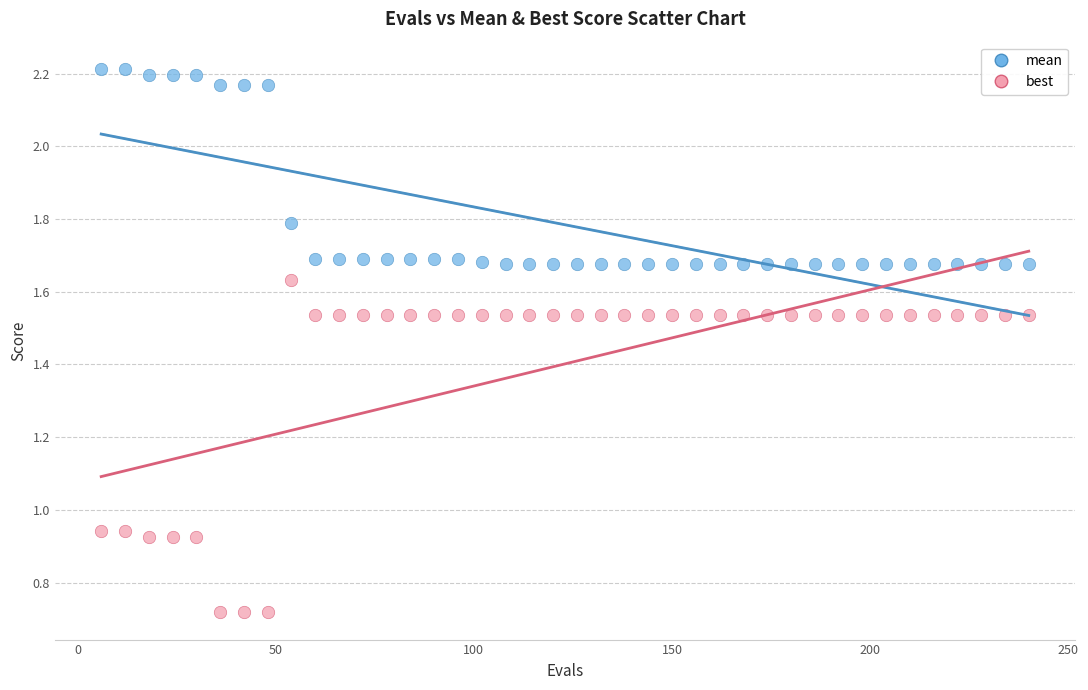

What is the X range (max minus min) for the scatter plot?

234.0